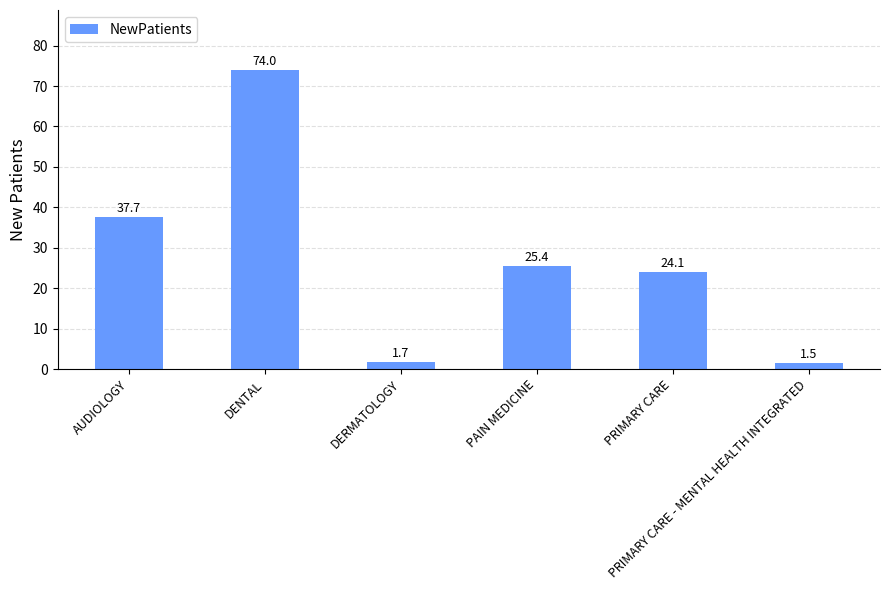

What is the difference between the maximum and minimum values?

72.5